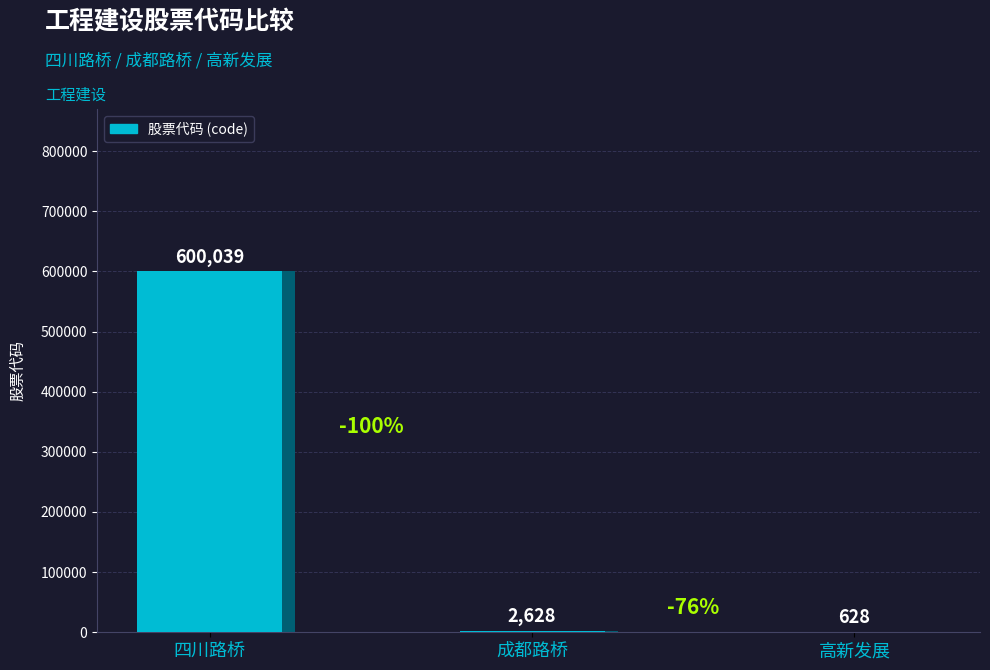

What is the change in value from 四川路桥 to 高新发展?

-599411